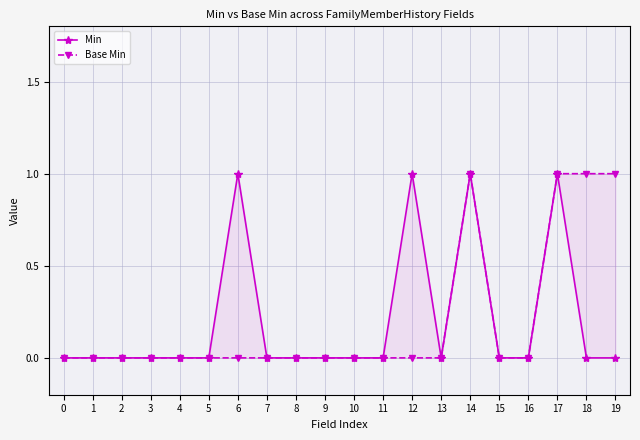

List the labels in order of Base Min value, smallest first.

0, 1, 2, 3, 4, 5, 6, 7, 8, 9, 10, 11, 12, 13, 15, 16, 14, 17, 18, 19